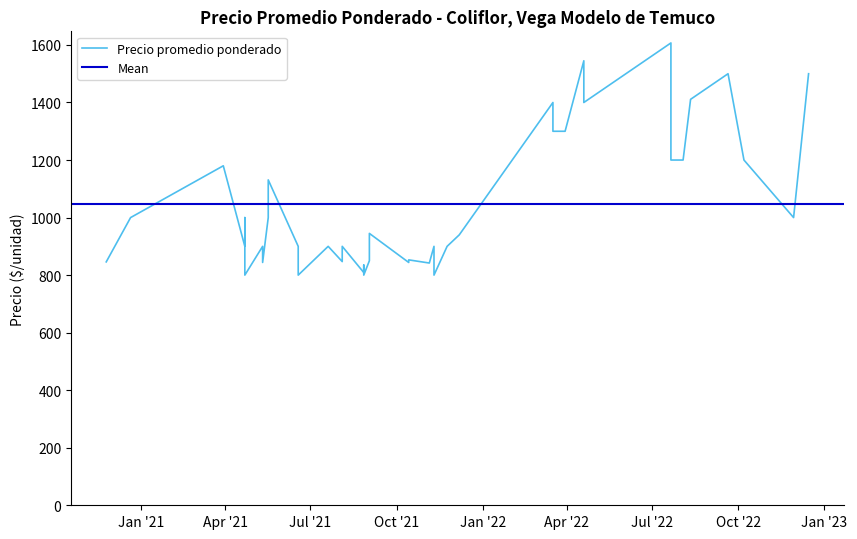

What is the difference between the second highest and minimum values?

745